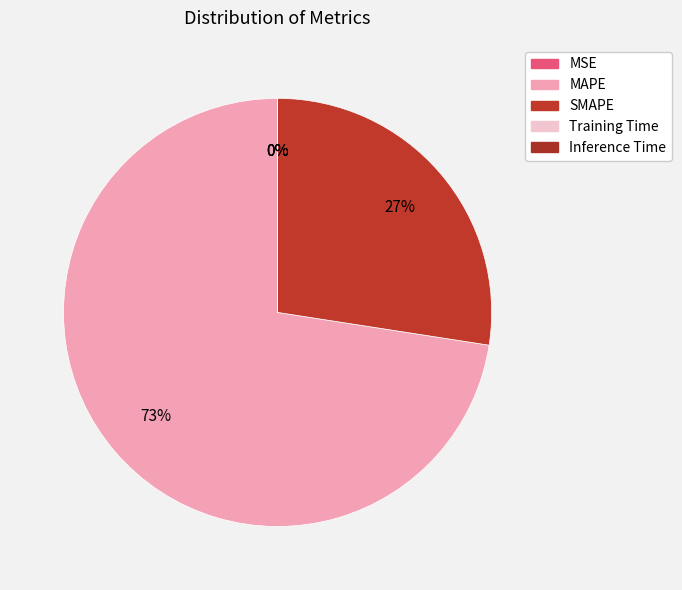

Combined, what portion of the pie is MAPE and SMAPE?

100.0%